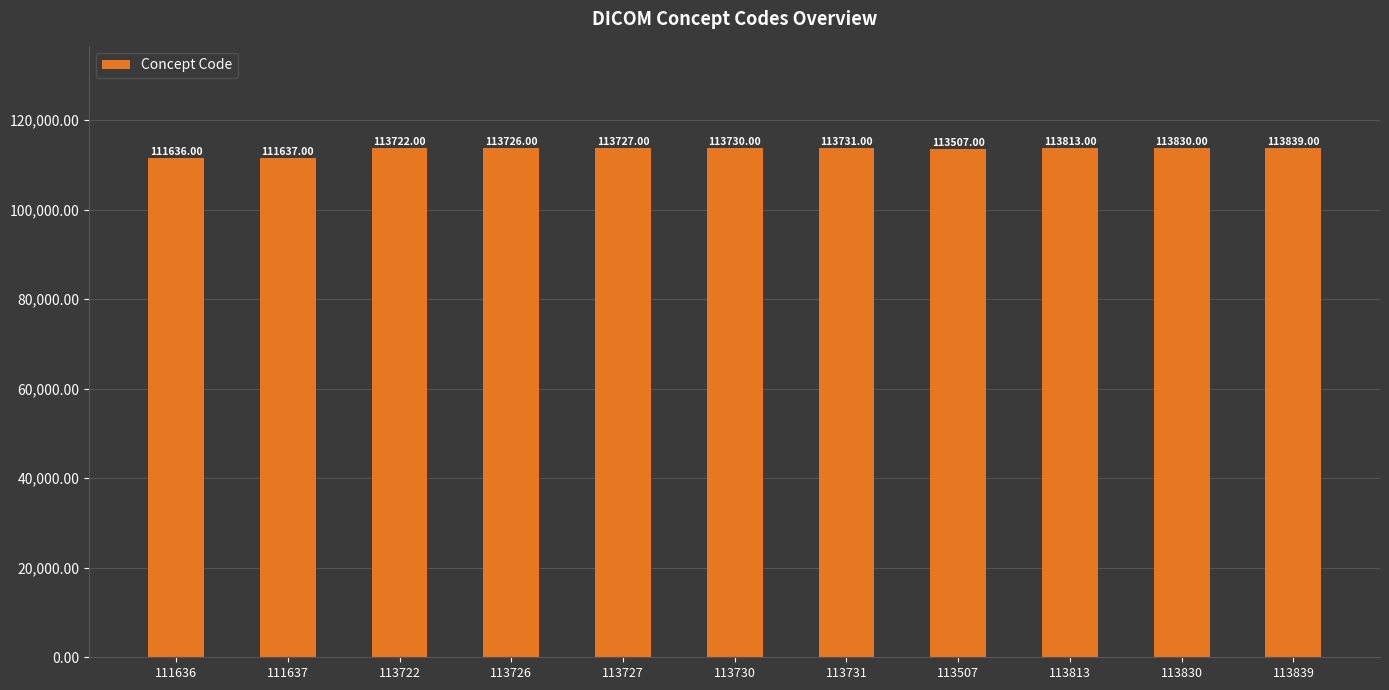

Rank the categories by value from lowest to highest.

111636, 111637, 113507, 113722, 113726, 113727, 113730, 113731, 113813, 113830, 113839